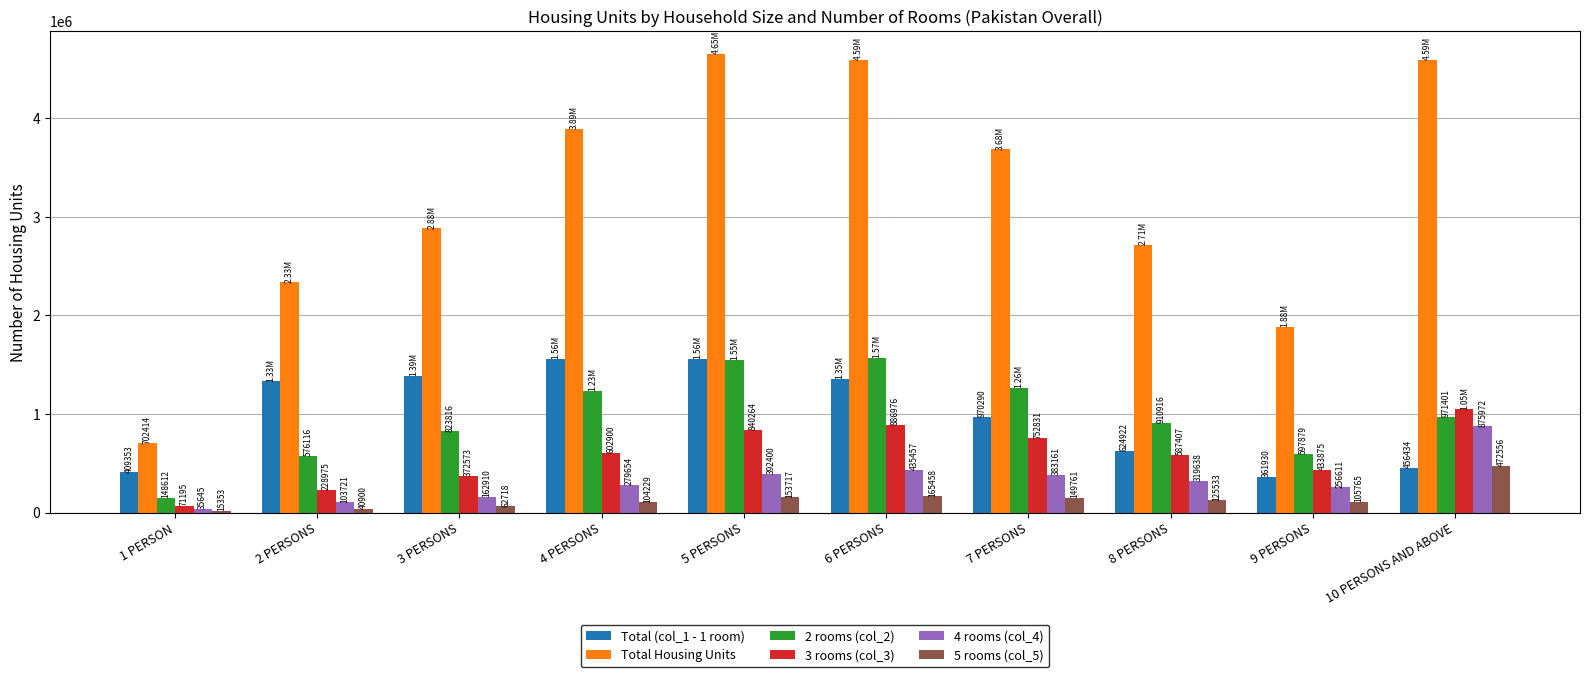

What is the value of the 3 rooms (col_3) bar at the 5th from the left?

840264